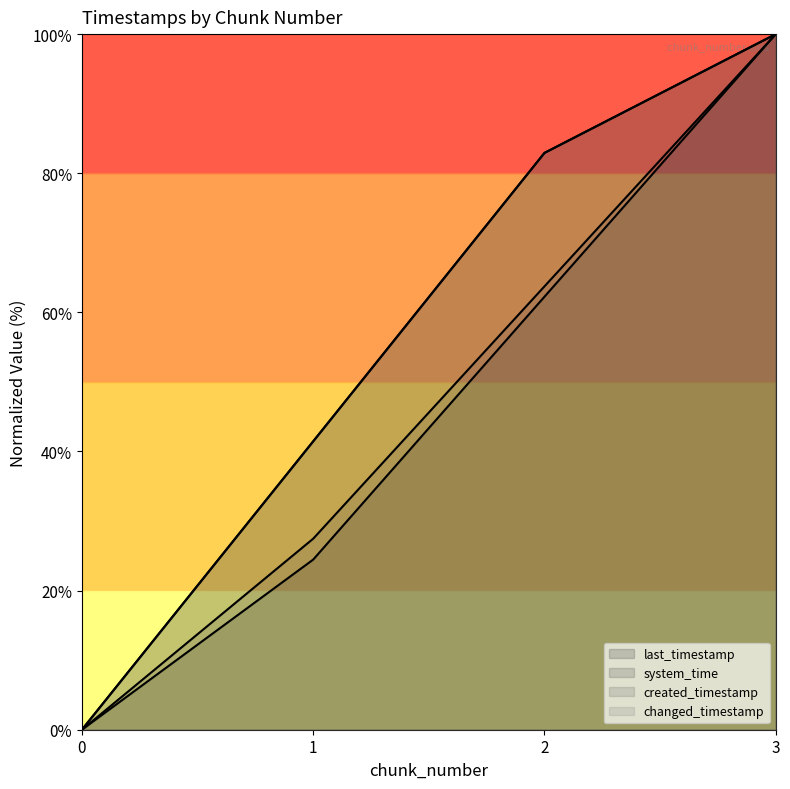

Is the value of created_timestamp at 3 greater than the value of system_time at 1?

Yes